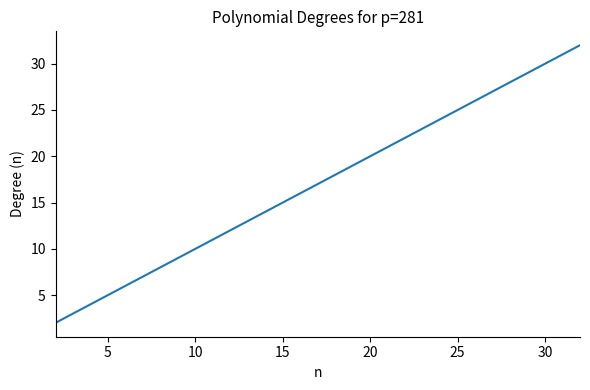

What is the maximum value shown in the chart?

32